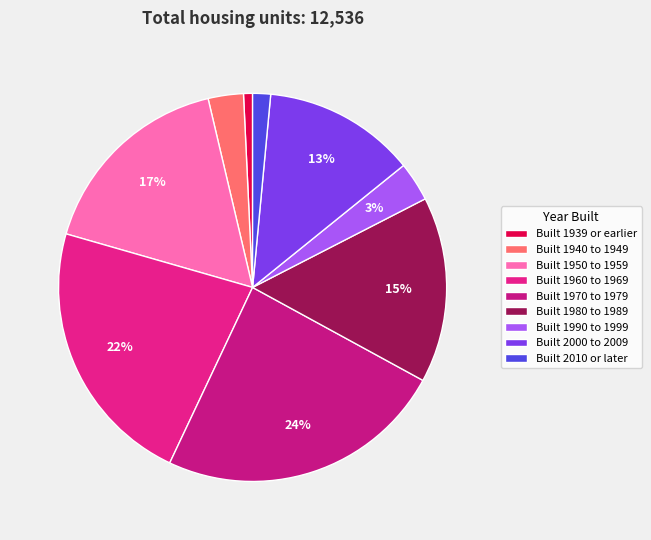

What portion of the pie excludes Built 2010 or later?

98.5%